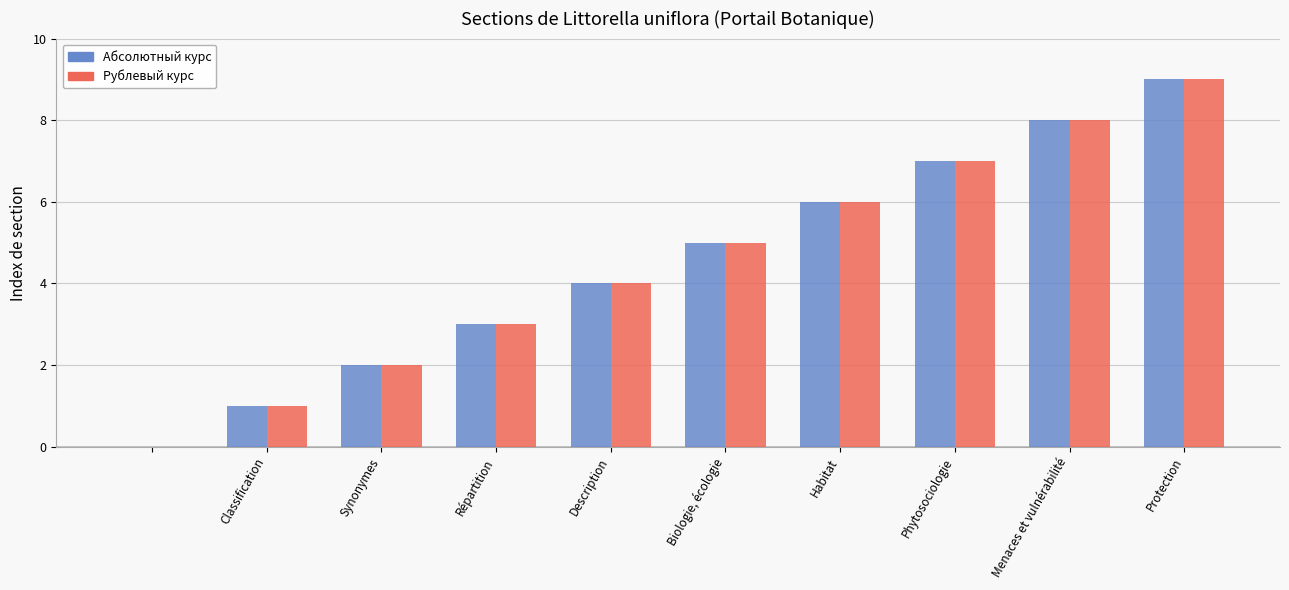

What is the maximum value for Абсолютный курс?

9